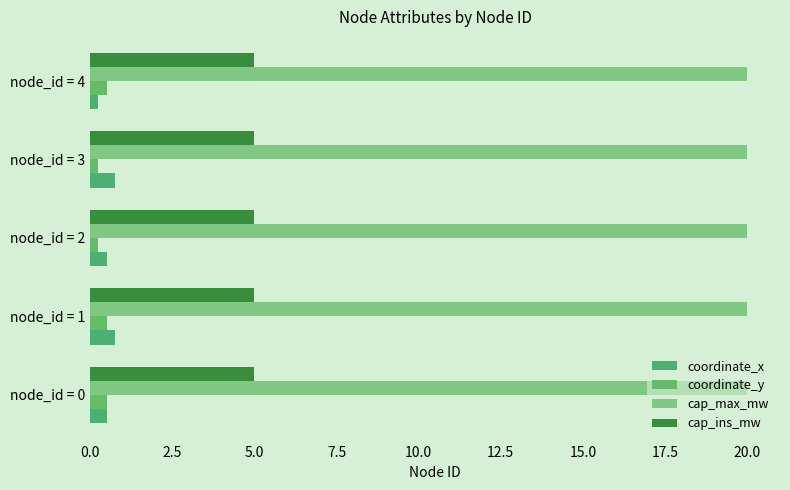

List the series in order of their peak value, lowest first.

coordinate_y, coordinate_x, cap_ins_mw, cap_max_mw